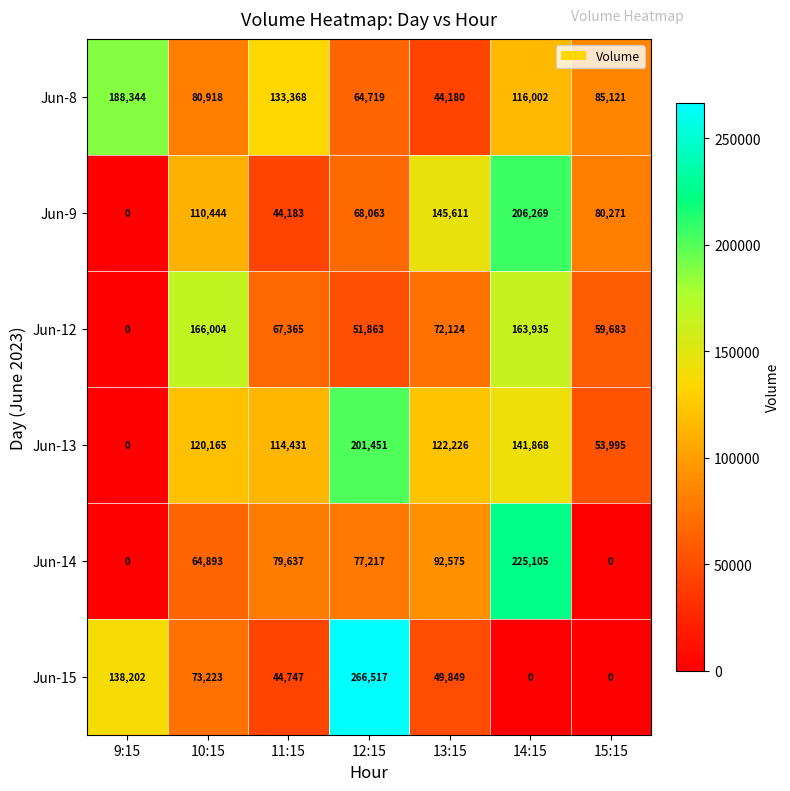

Where does the Jun-14 series first go above 77217?

11:15